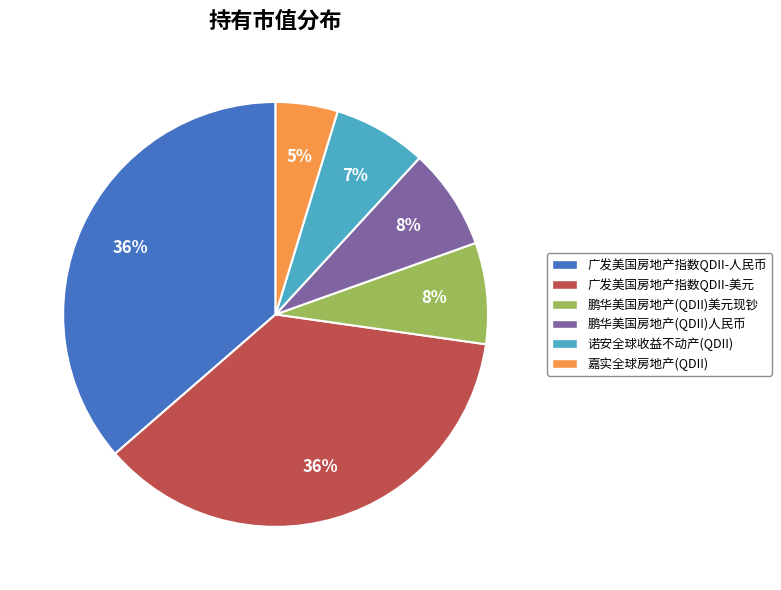

Combined, do 嘉实全球房地产(QDII) and 广发美国房地产指数QDII-人民币 account for over 50%?

No